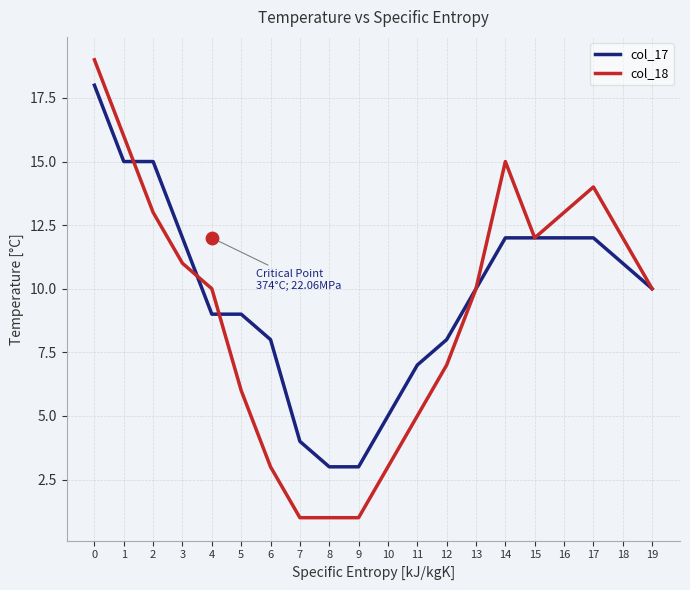

Which series has the largest total across all categories?

col_17